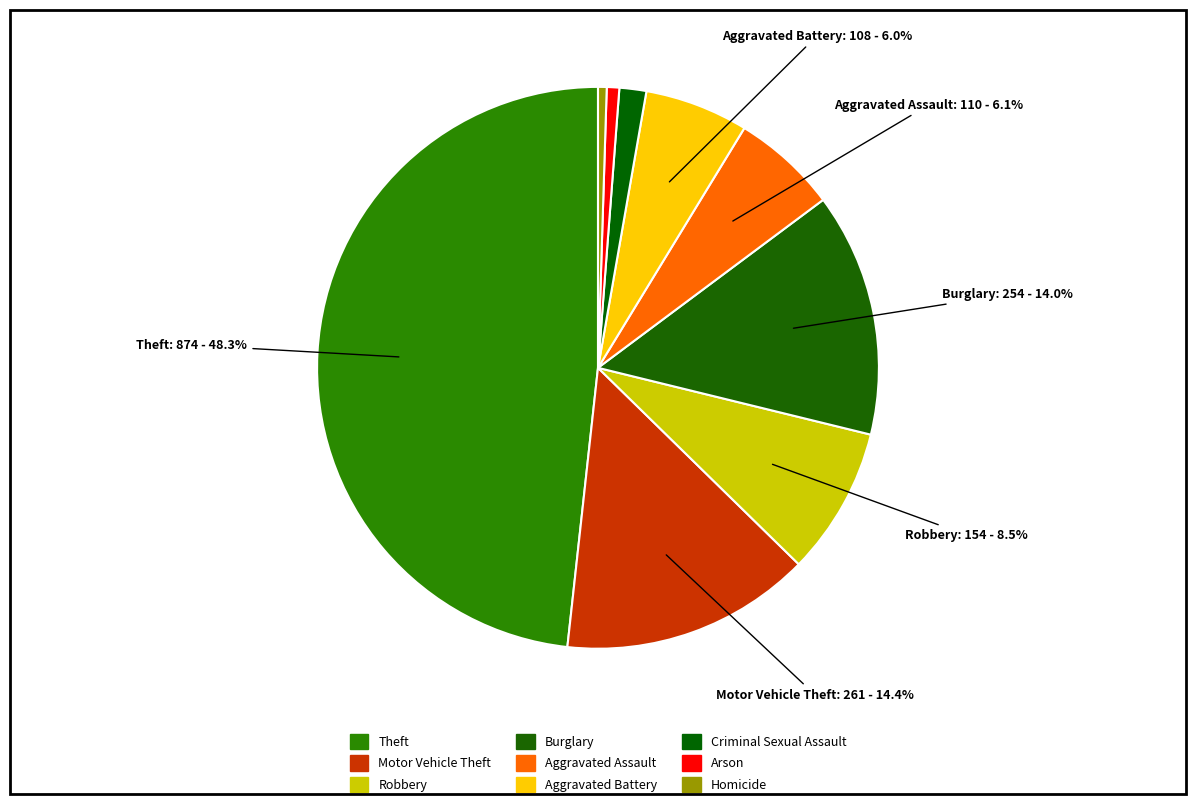

Rank the categories by value from highest to lowest.

Theft, Motor Vehicle Theft, Burglary, Robbery, Aggravated Assault, Aggravated Battery, Criminal Sexual Assault, Arson, Homicide